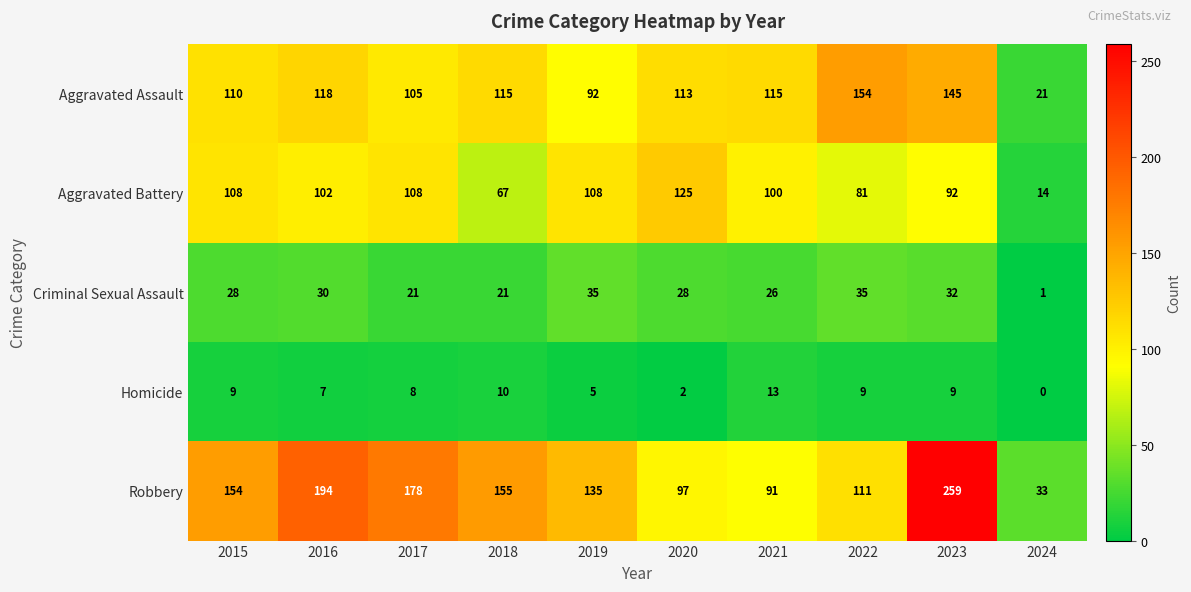

The Aggravated Battery series shows 14 at 2024. True or false?

True